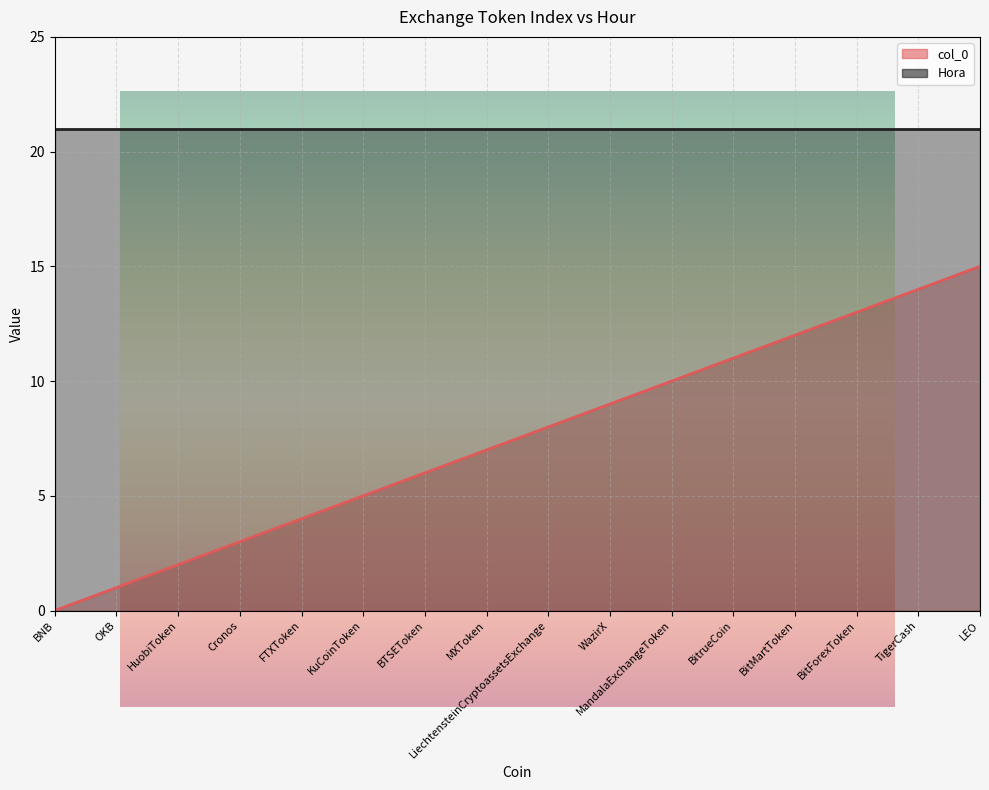

Approximately how many times larger is the value at Cronos compared to WazirX?

0.3